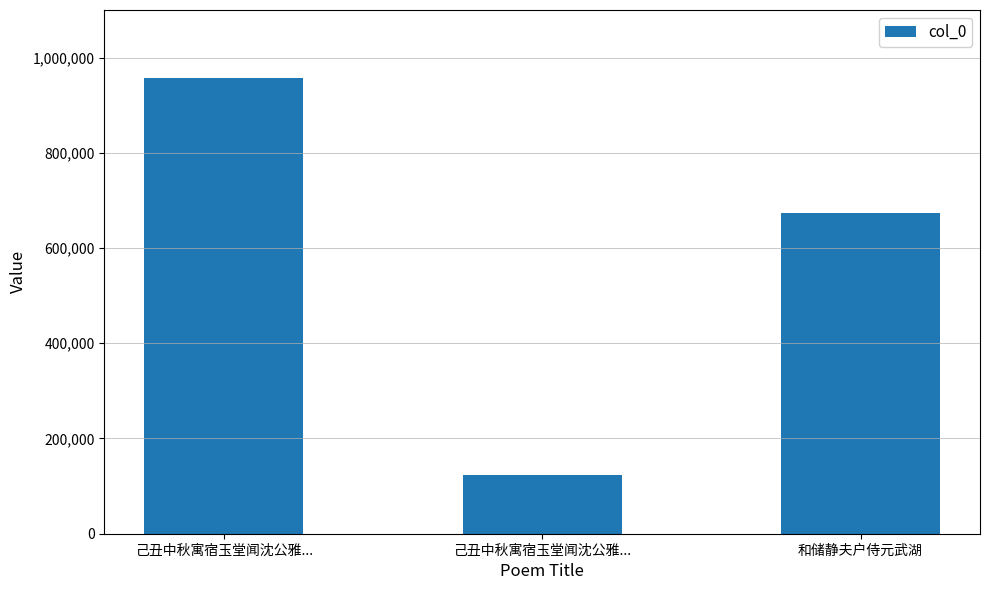

How many data points are less than 673039?

1